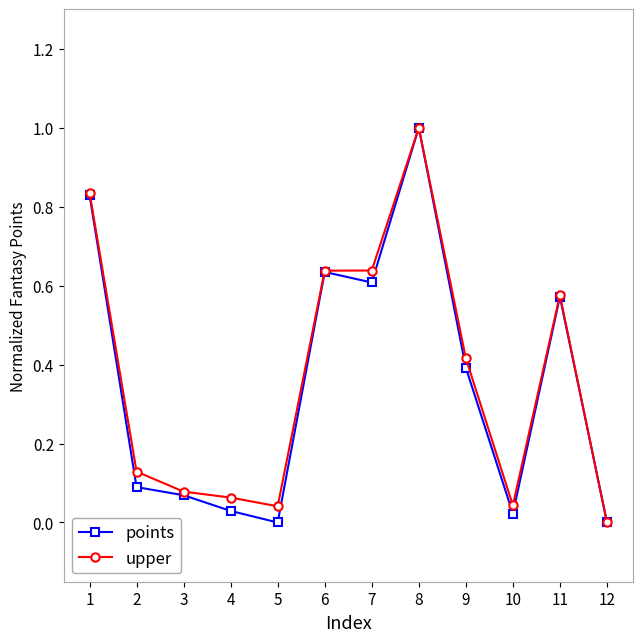

Which category has the highest value in the points series?

8